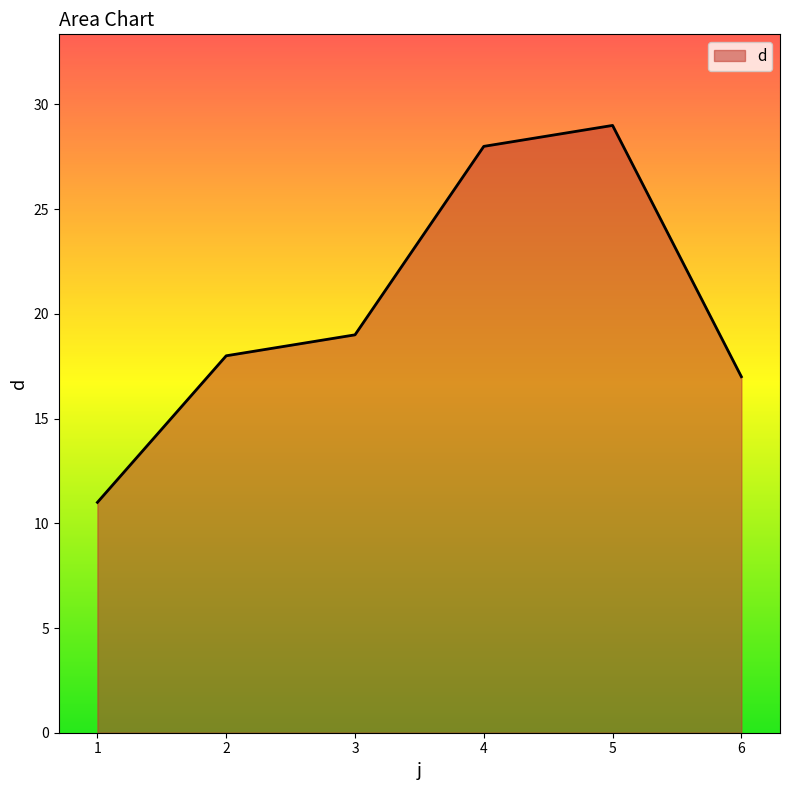

List the labels in order of value, smallest first.

1, 6, 2, 3, 4, 5